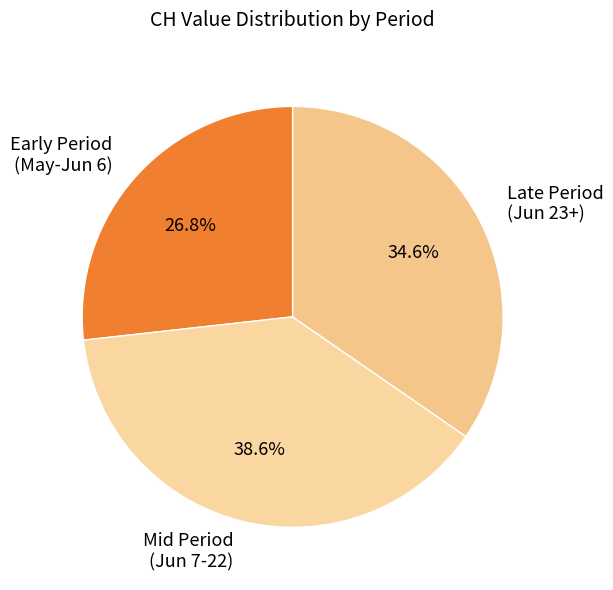

Rank the categories by value from highest to lowest.

Mid Period (Jun 7-22), Late Period (Jun 23+), Early Period (May-Jun 6)